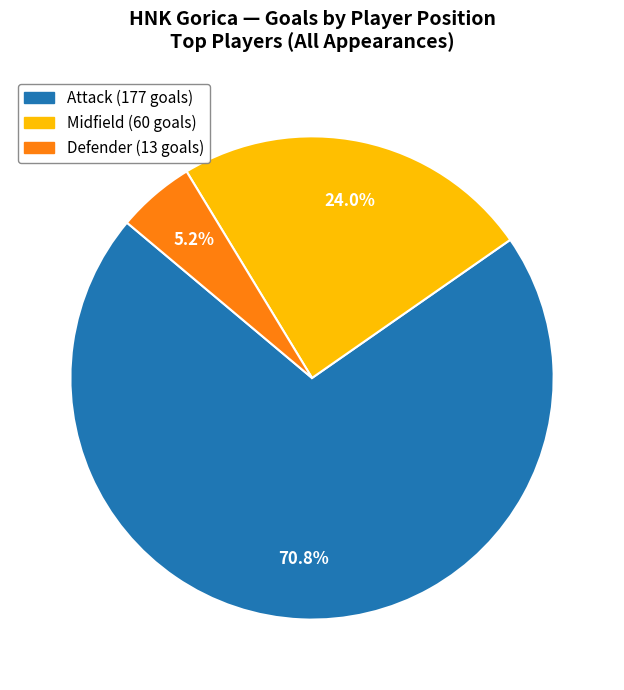

To the nearest percent, what is the average slice percentage?

33%